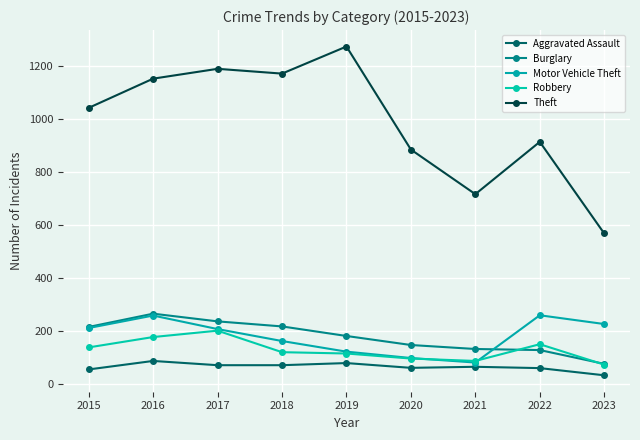

What is the maximum value for Robbery?

202